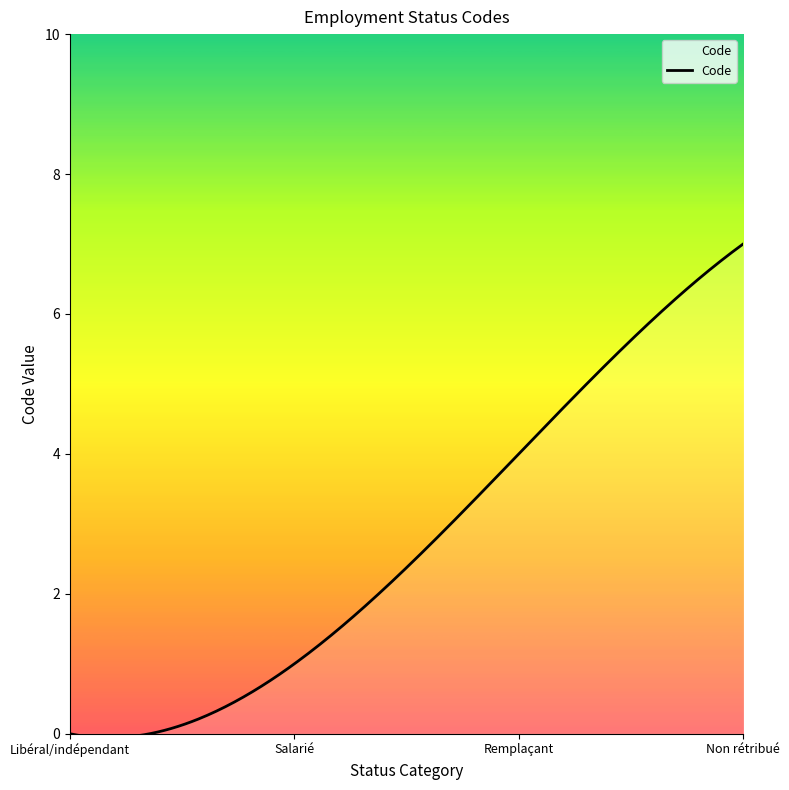

What is the difference between the maximum and minimum values?

7.1